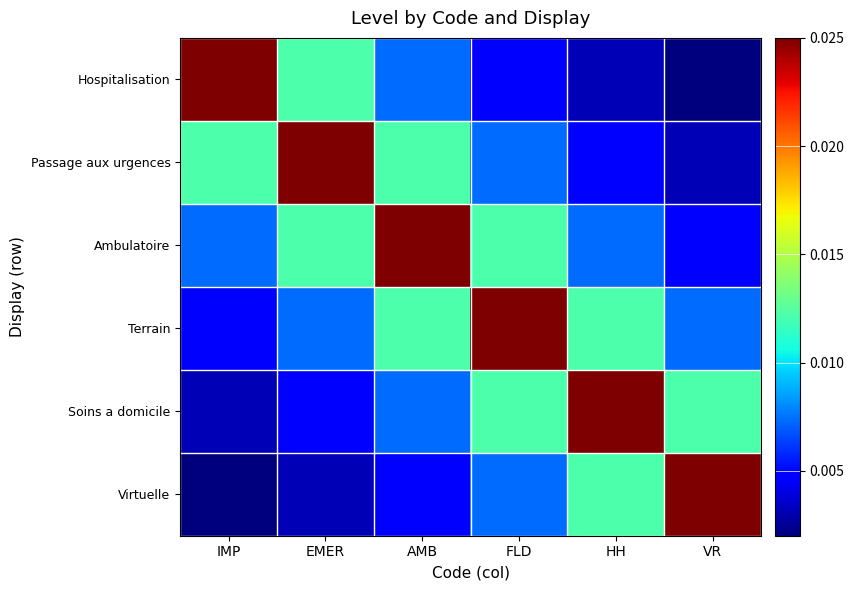

Which series changed the most between IMP and AMB?

Hospitalisation